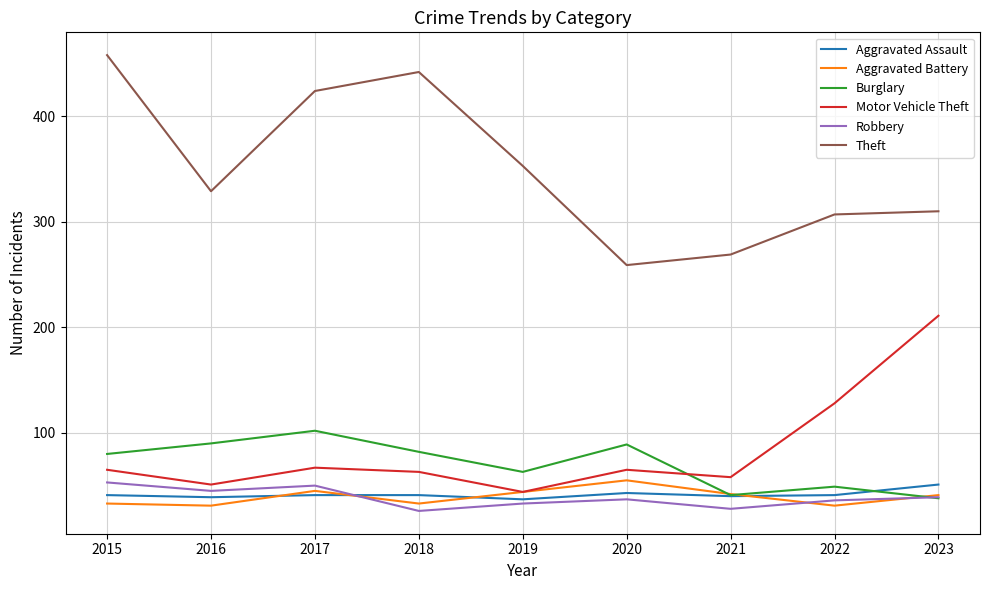

What are all the series names shown in the legend?

Aggravated Assault, Aggravated Battery, Burglary, Motor Vehicle Theft, Robbery, Theft